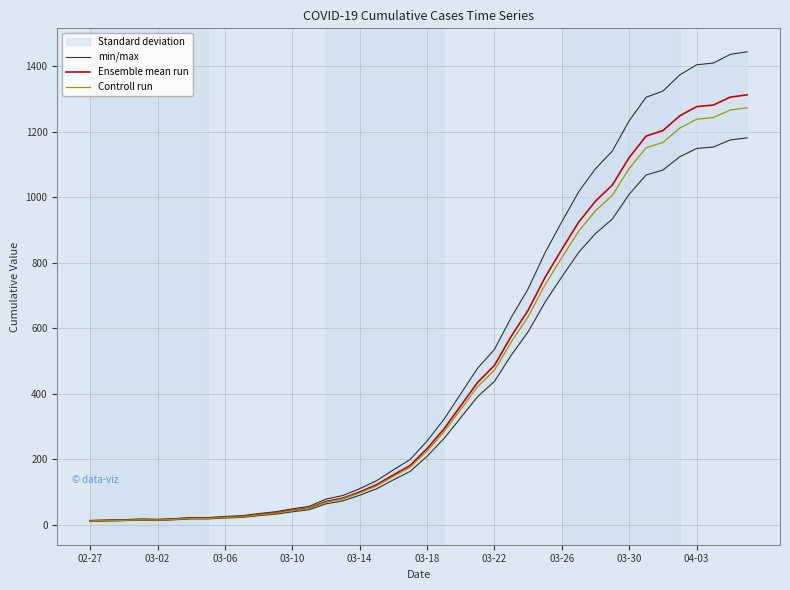

What is the average value of the Controll run series?

450.7